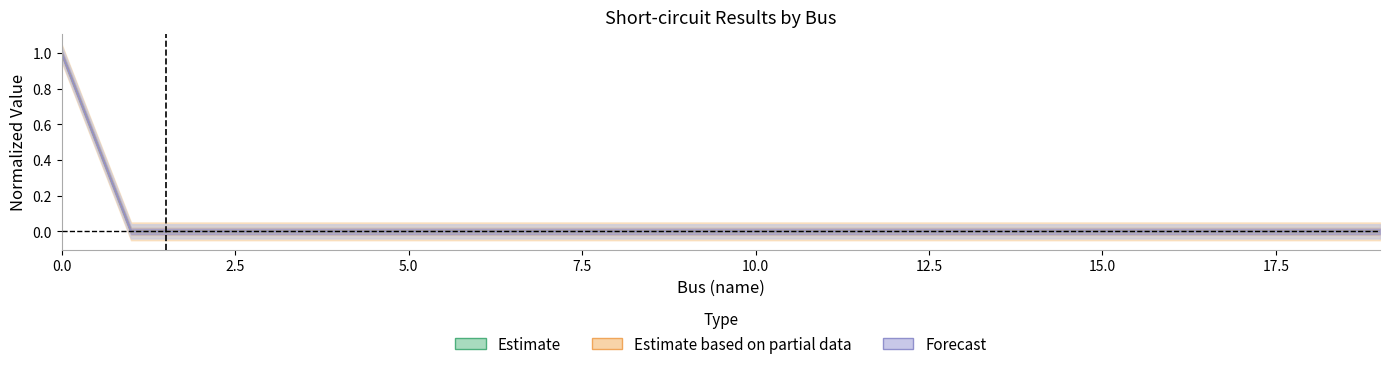

What is the difference between the maximum and minimum values in the pf_skss_mw series?

1